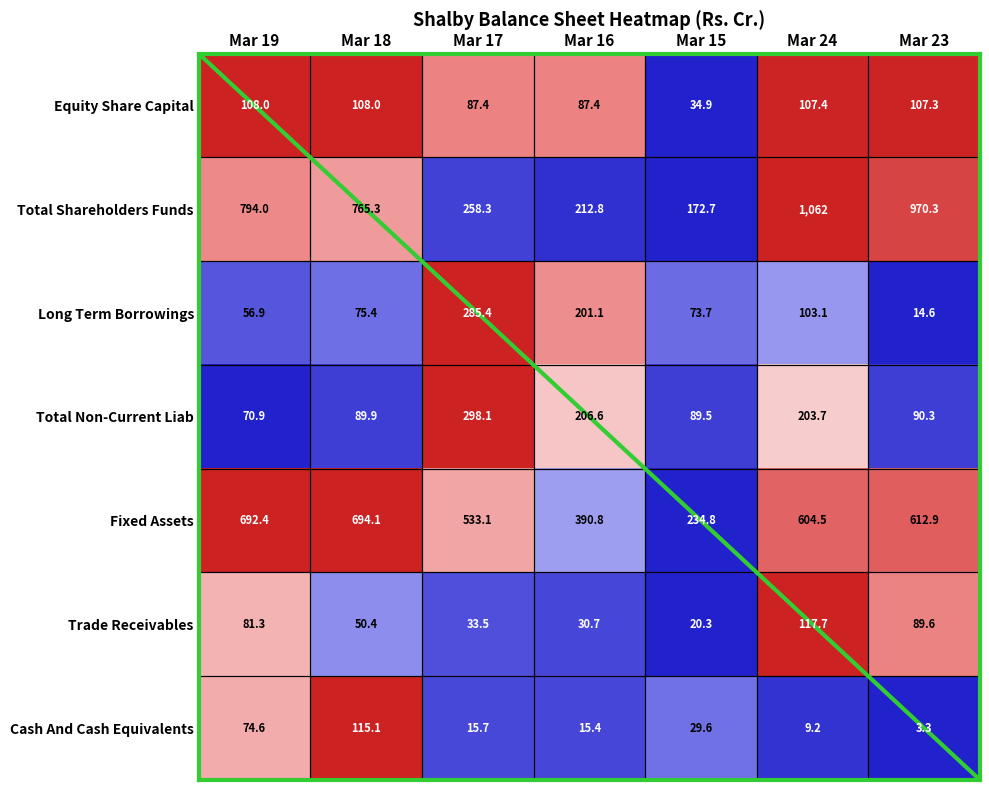

Between Mar 19 and Mar 16, which series saw the biggest shift?

Total Shareholders Funds